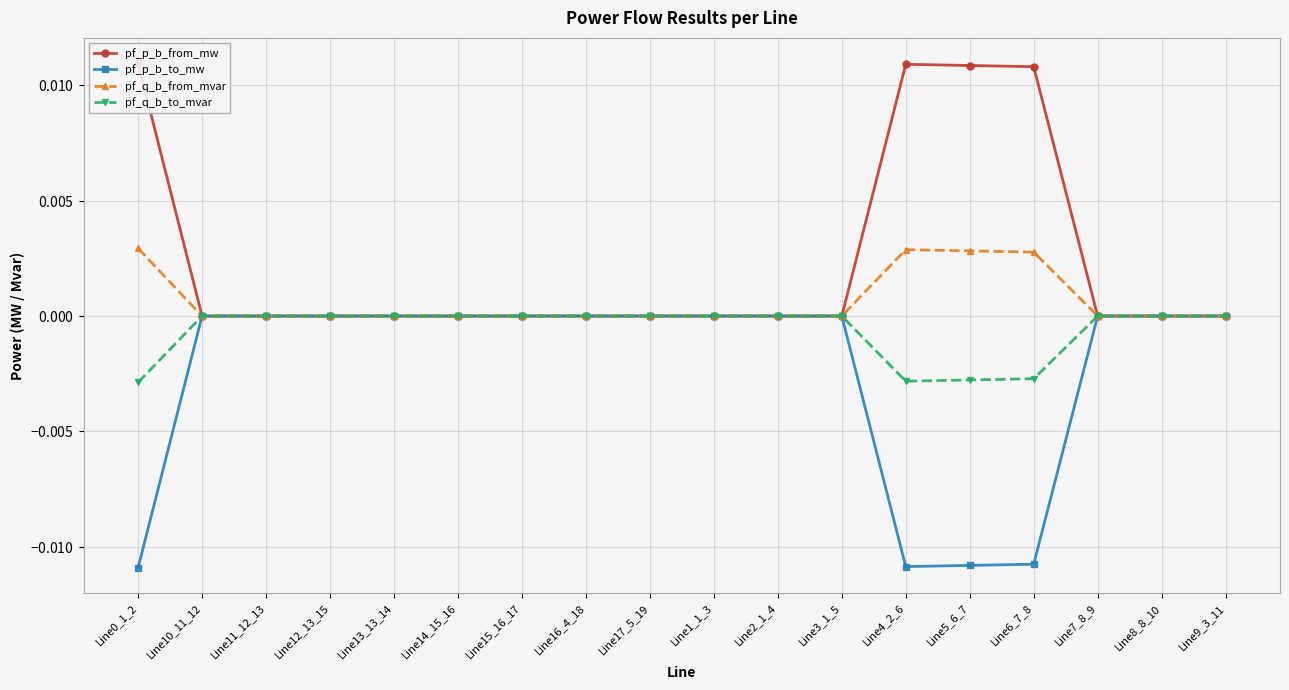

What are all the series names shown in the legend?

pf_p_b_from_mw, pf_p_b_to_mw, pf_q_b_from_mvar, pf_q_b_to_mvar